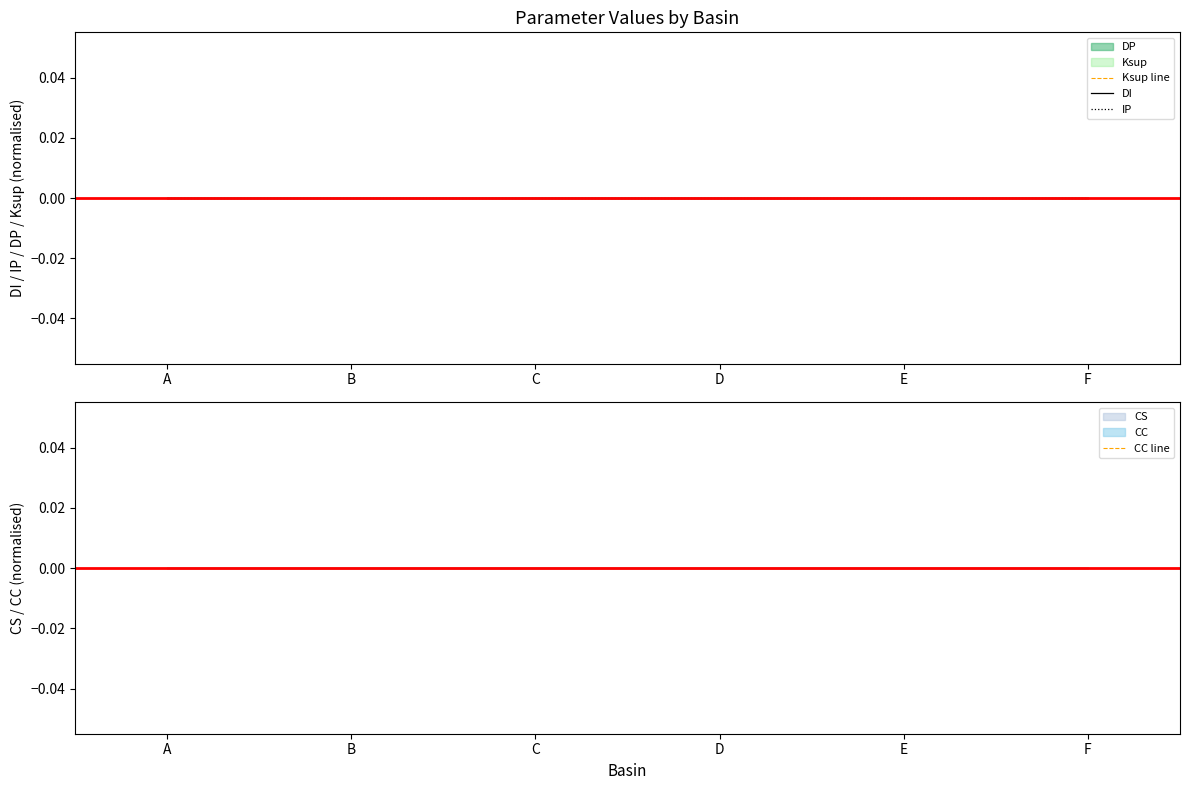

True or false: CS has a value of 753.6 at A.

False